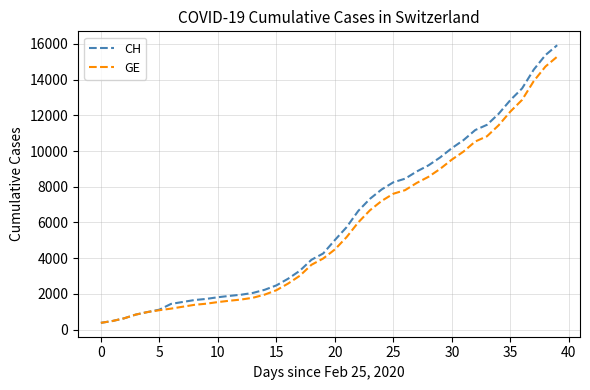

What is the smallest value displayed?

375